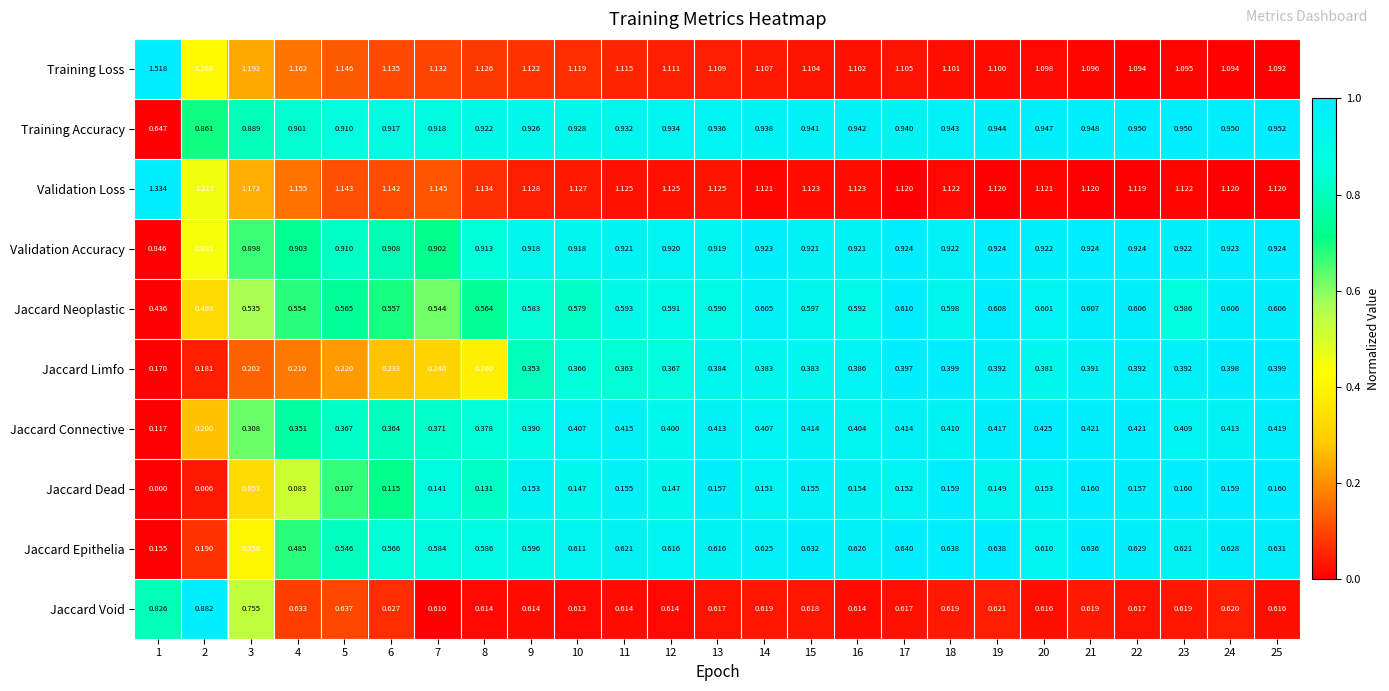

Between 6 and 18, which series saw the biggest shift?

Jaccard Limfo